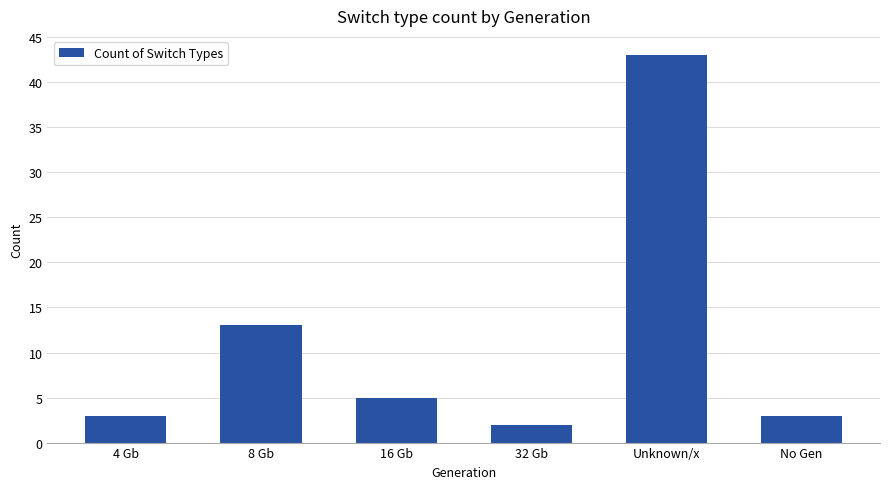

Which has a higher value, No Gen or Unknown/x?

Unknown/x